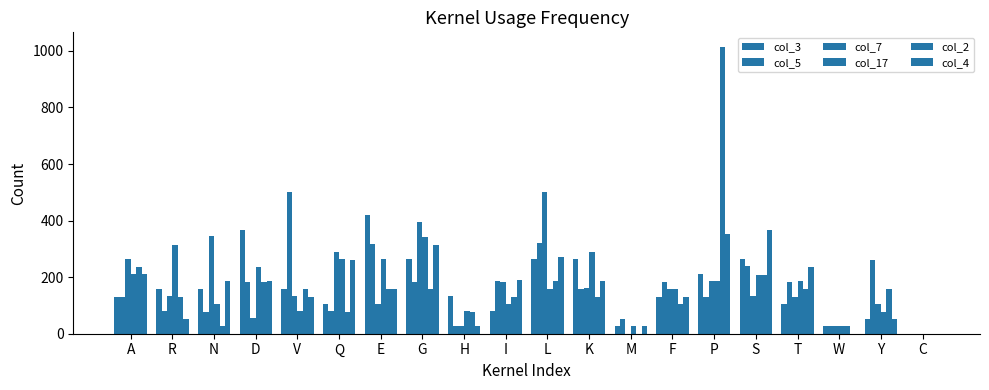

Are the bars grouped side by side (vs. stacked)?

Yes